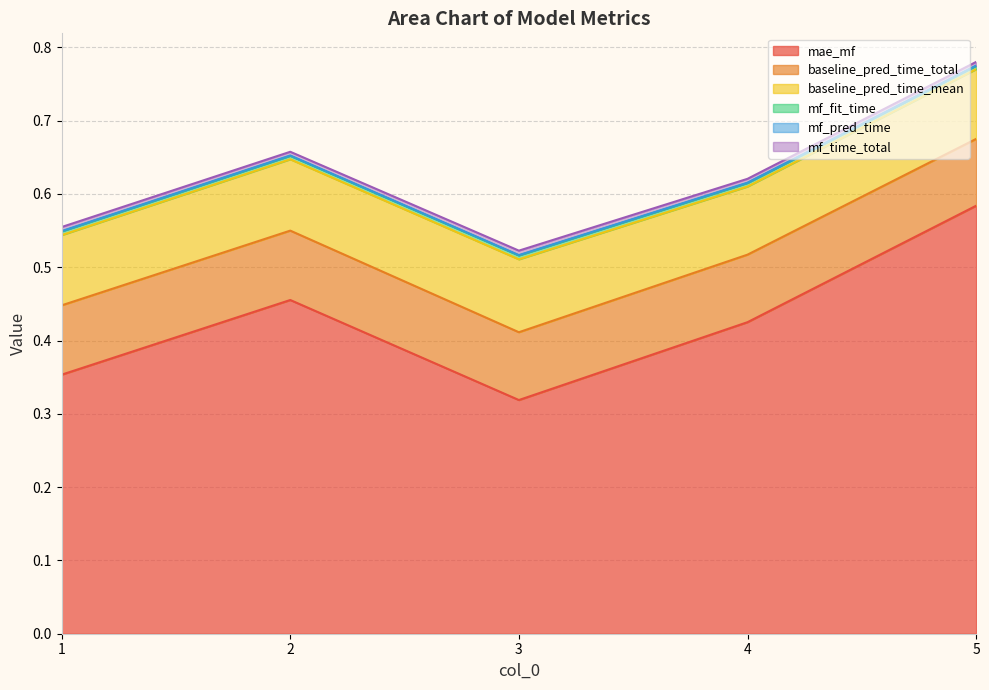

At which category does mf_fit_time reach its first local peak?

3